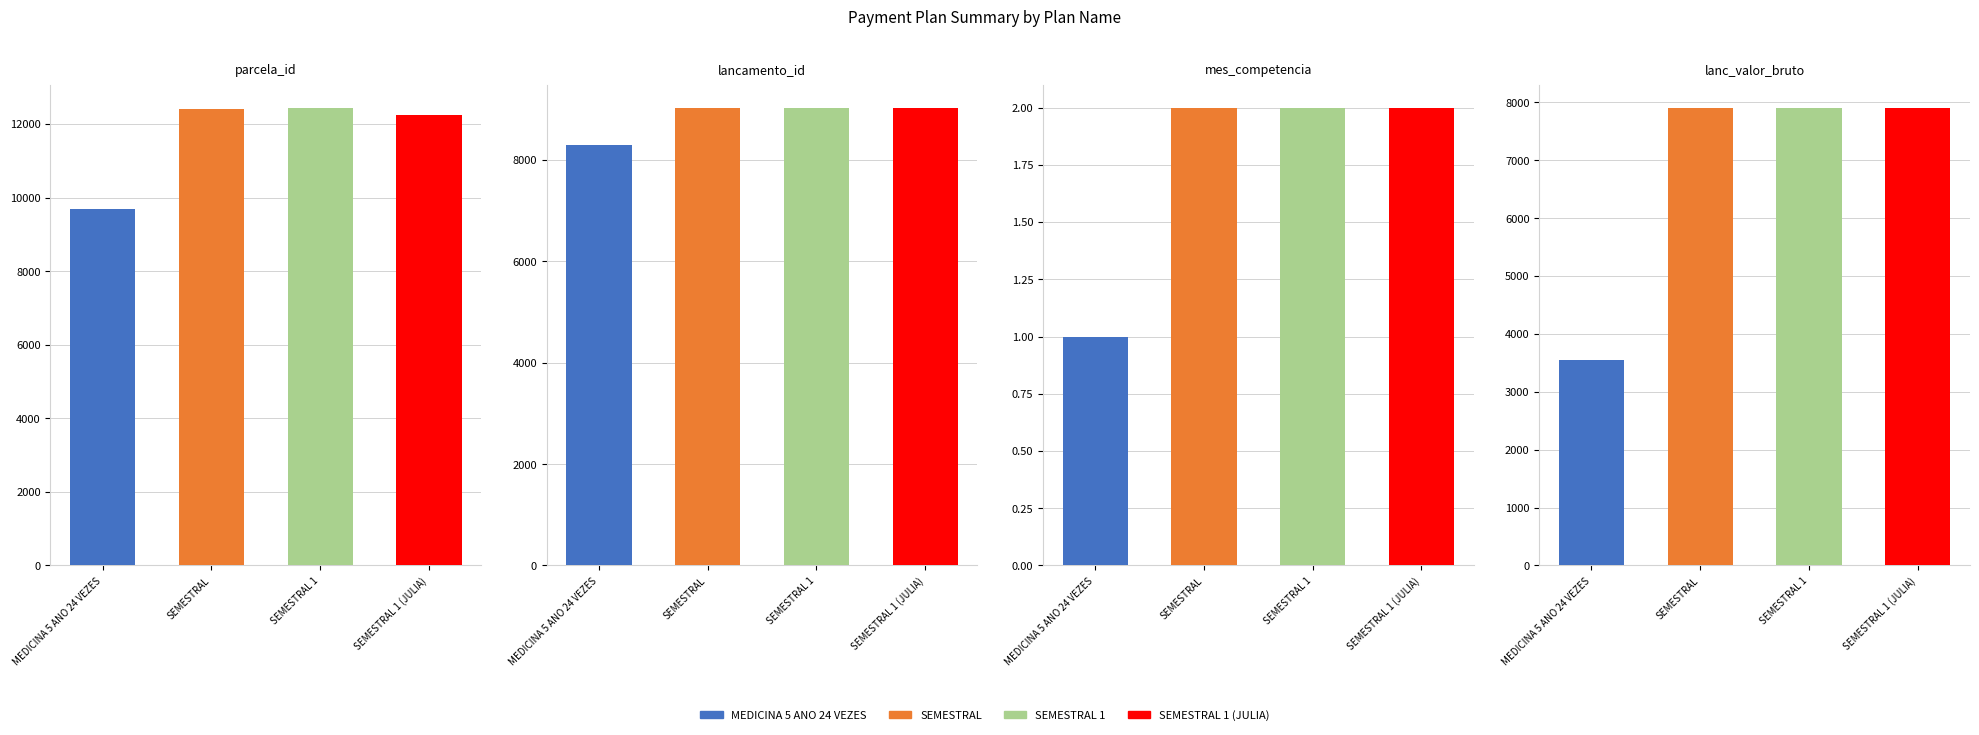

What is the difference between the lancamento_id values at MEDICINA 5 ANO 24 VEZES and SEMESTRAL 1 (JULIA)?

739